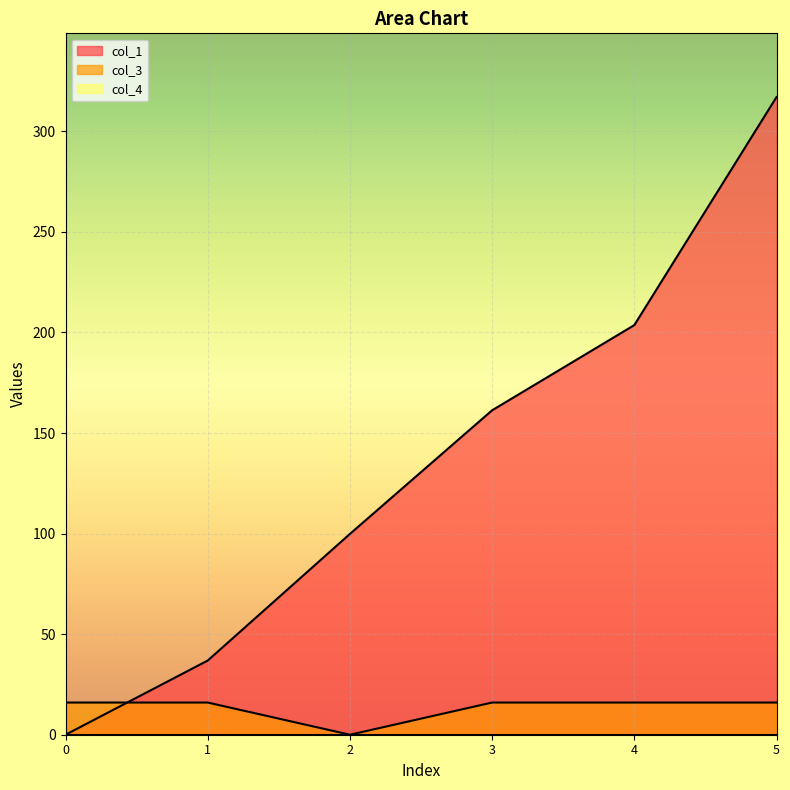

Is it true that col_3 equals 27.6 at 5?

False